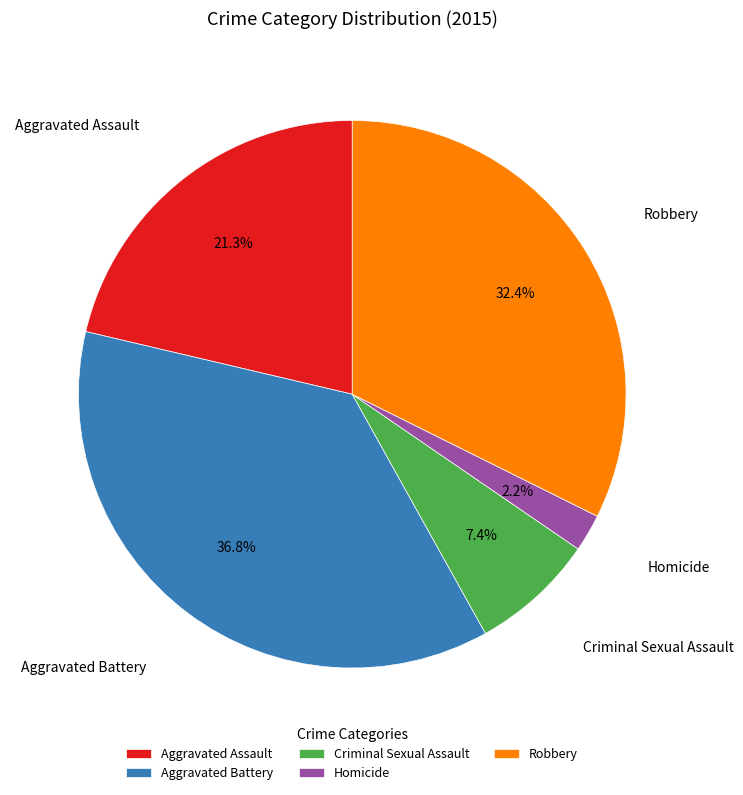

Approximately how many times larger is the value at Aggravated Assault compared to Aggravated Battery?

0.6